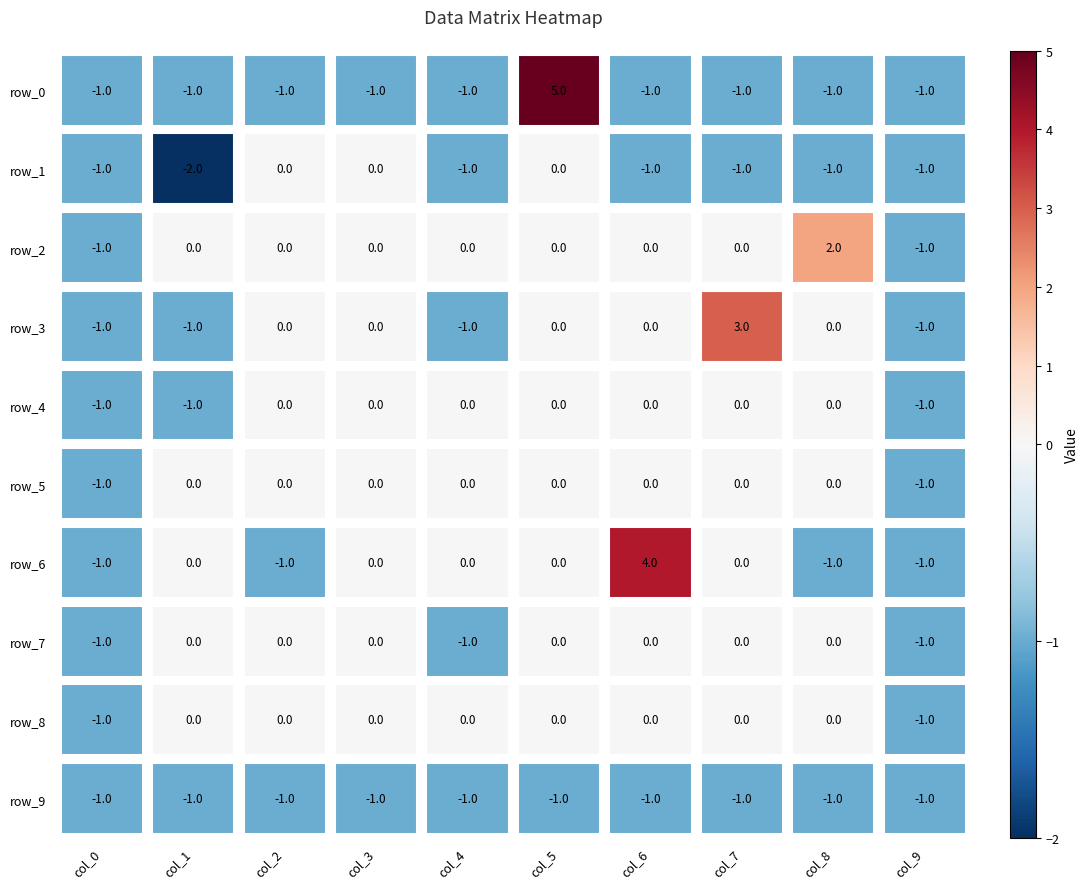

How many row_3 values are between -1 and 0?

9